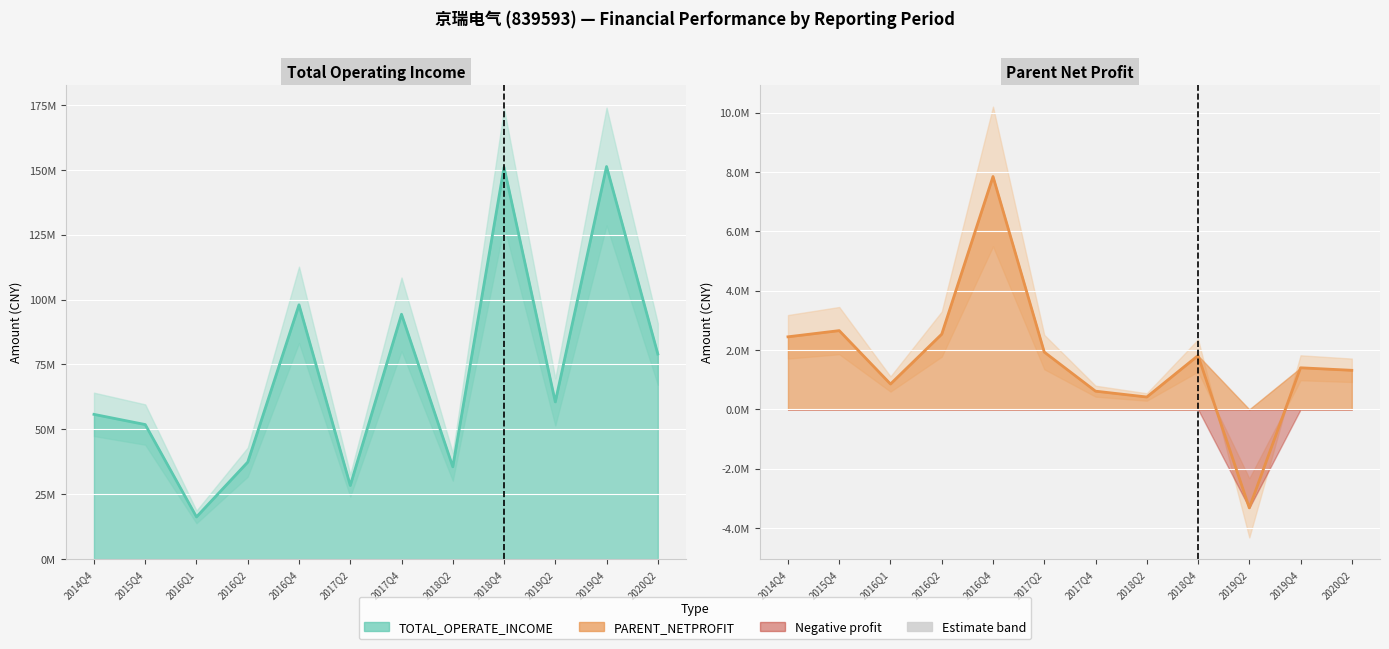

What is the difference between the second highest and second lowest values in the TOTAL_OPERATE_INCOME series?

122682598.1